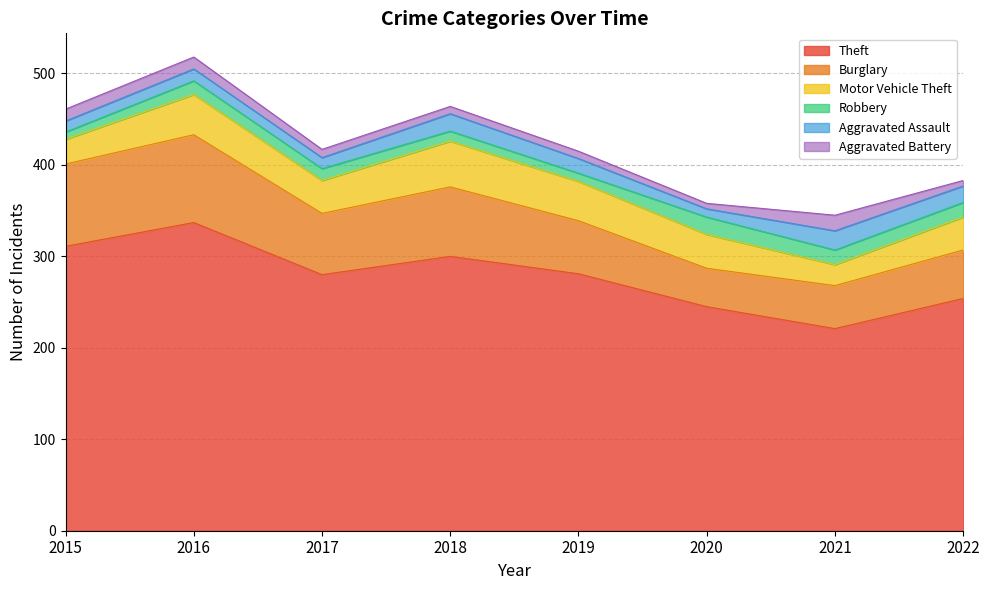

What is the sum of the Burglary values at 2016 and 2019?

154